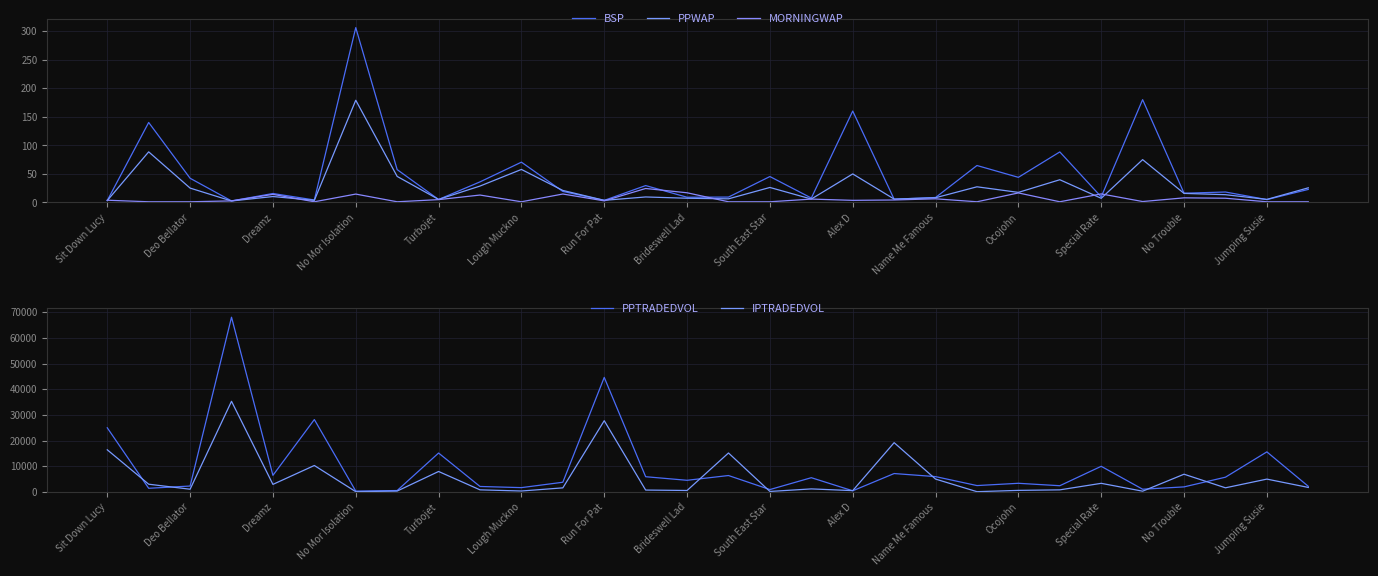

True or false: IPTRADEDVOL has a value of 7963.3 at Turbojet.

True